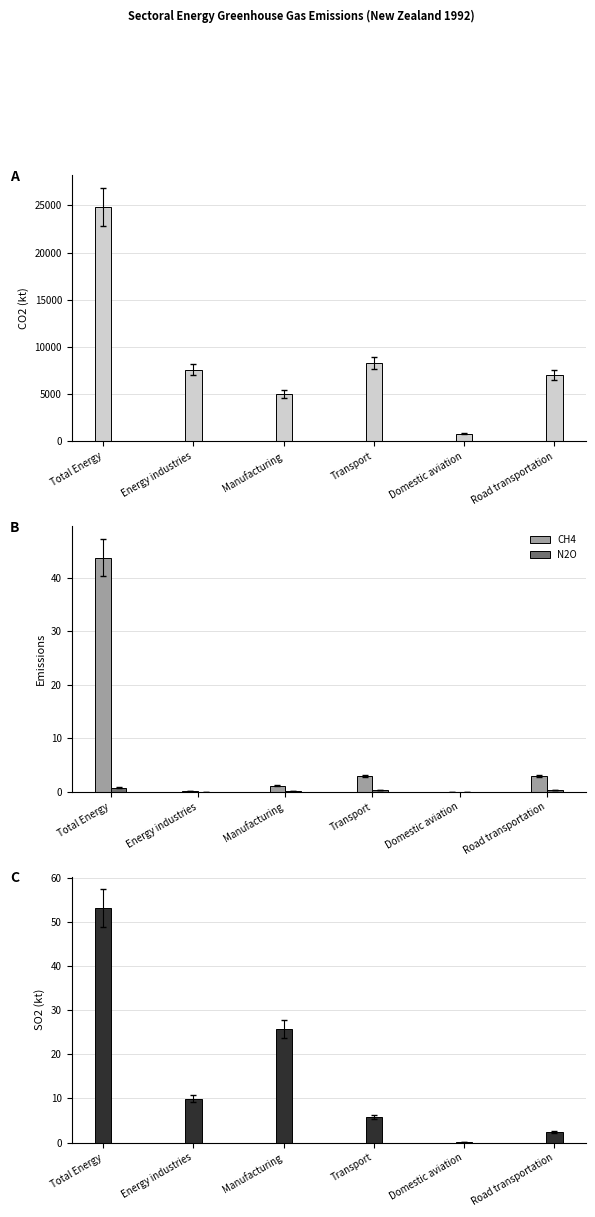

Reading right to left, extract all data points from this chart.

CO2 (kt): Road transportation=7025.8	Domestic aviation=807.2	Transport=8272.0	Manufacturing=5012.9	Energy industries=7577.0	Total Energy=24856.9
CH4: Road transportation=3.0	Domestic aviation=0.0	Transport=3.0	Manufacturing=1.2	Energy industries=0.1	Total Energy=43.8
N2O: Road transportation=0.3	Domestic aviation=0.0	Transport=0.4	Manufacturing=0.2	Energy industries=0.0	Total Energy=0.8
SO2: Road transportation=2.4	Domestic aviation=0.1	Transport=5.7	Manufacturing=25.7	Energy industries=9.9	Total Energy=53.1